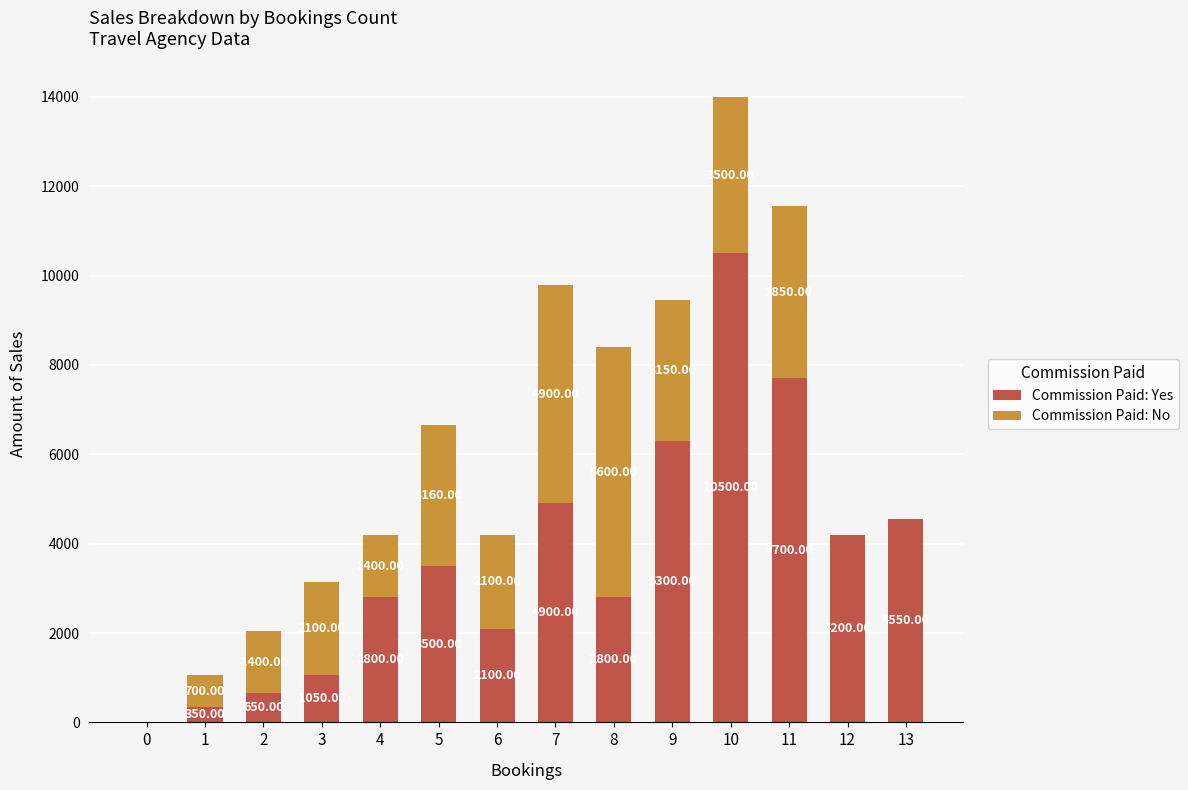

The value of Commission Paid: Yes at 8 is 2800. True or false?

True